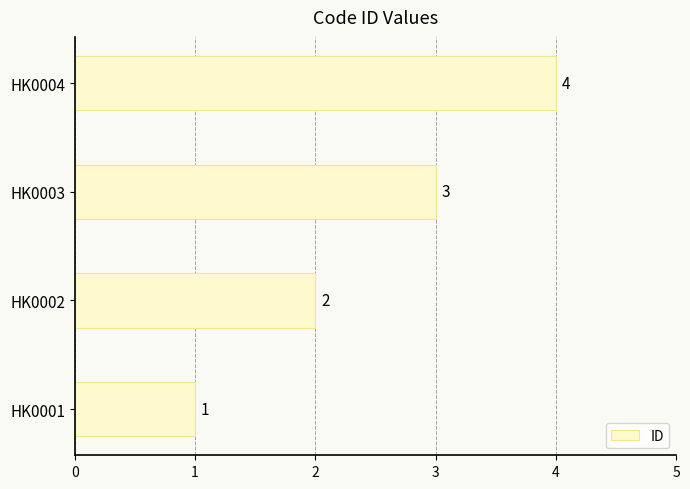

How many data points are less than 3?

2